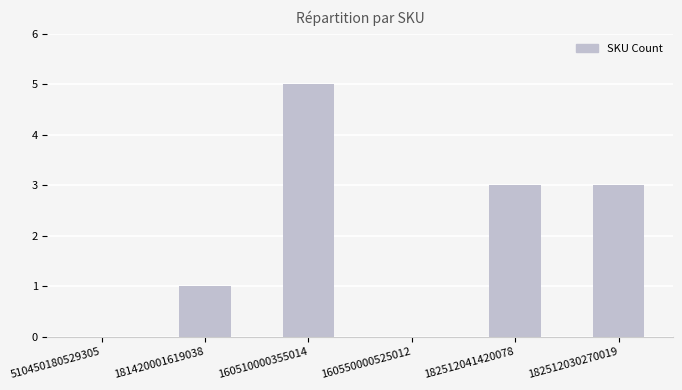

At which category does the chart reach its peak across all series?

160510000355014